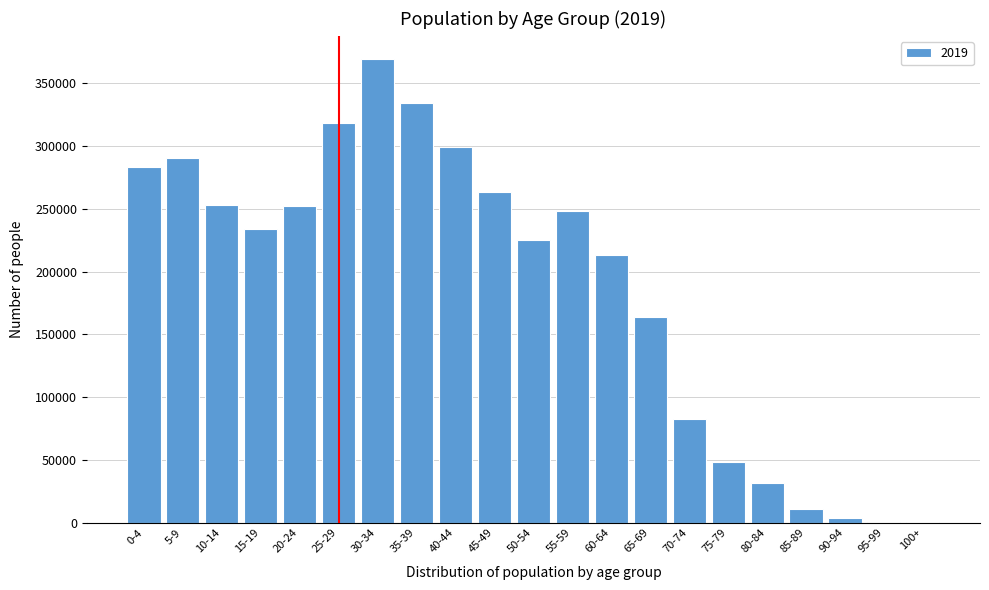

Which category has the highest value across all series?

30-34